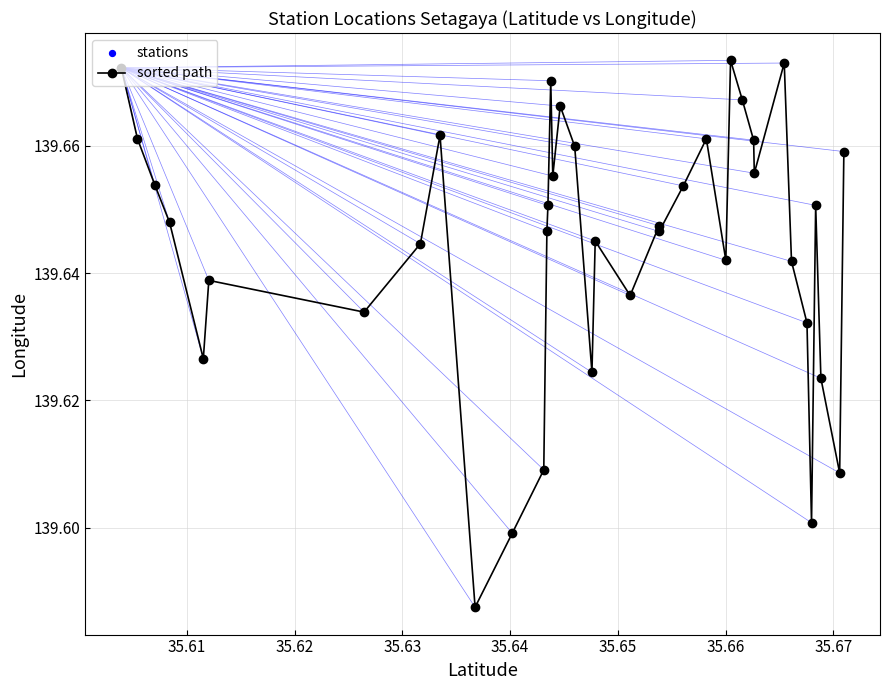

What is the sum of all values?

5306.5